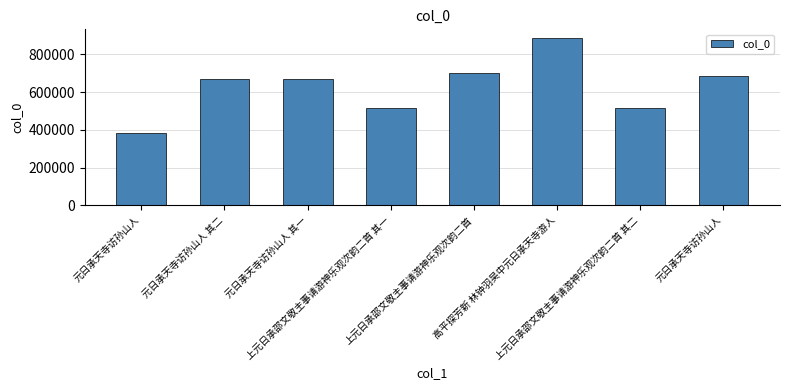

How many distinct data groups are displayed?

1